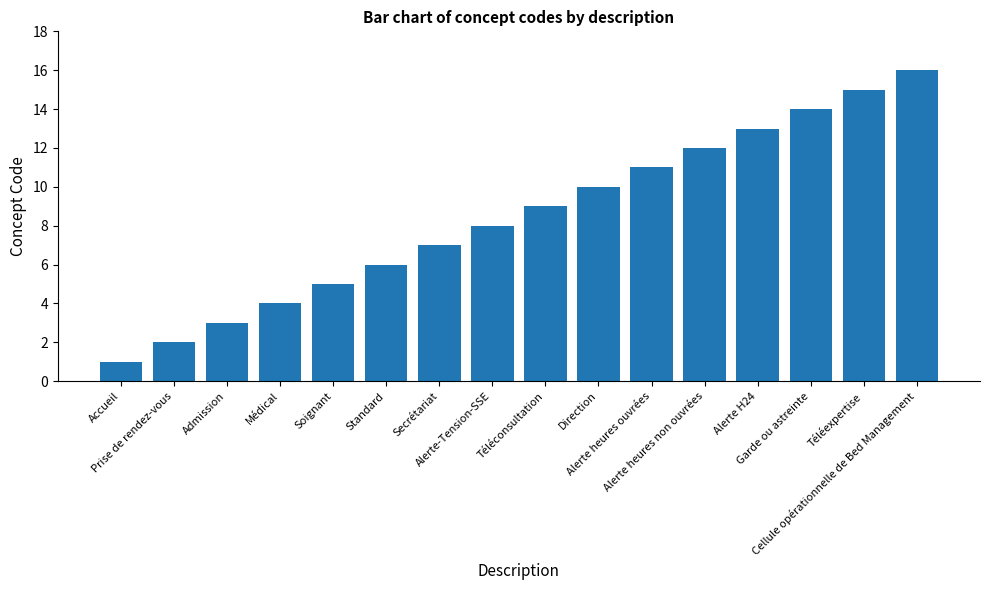

The chart shows a value of 10 at Direction. True or false?

True